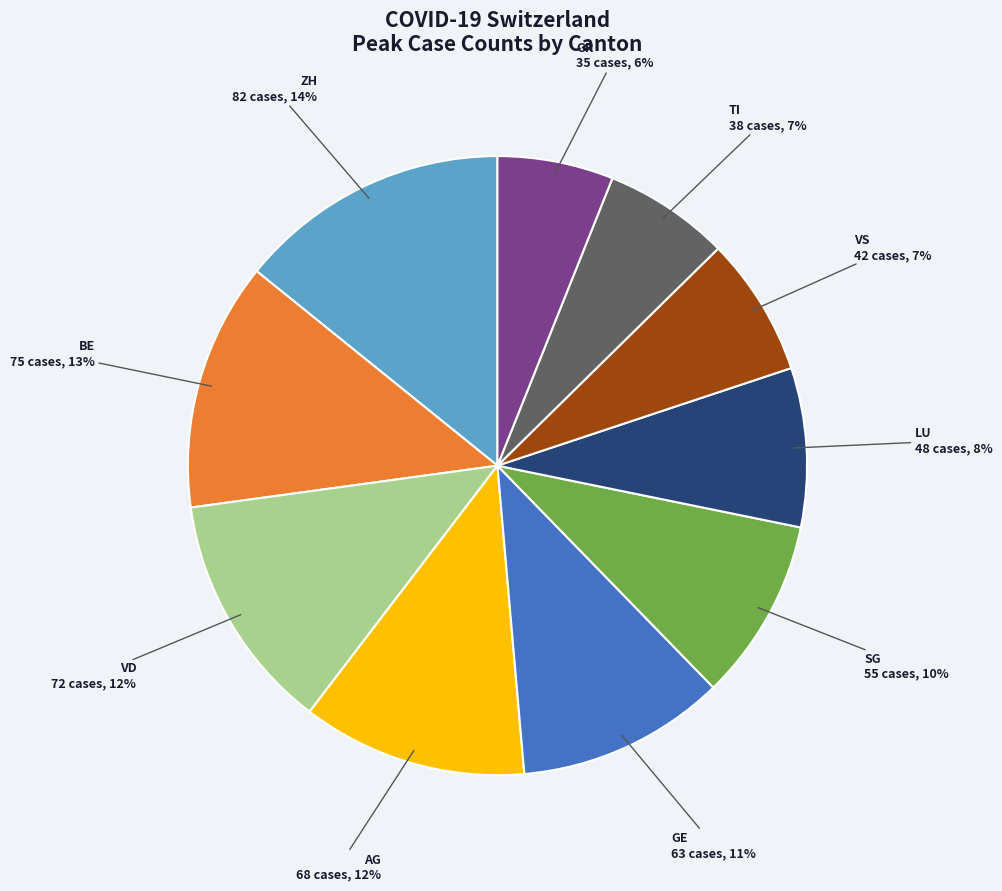

To the nearest percent, what percentage of the pie is GE?

11%